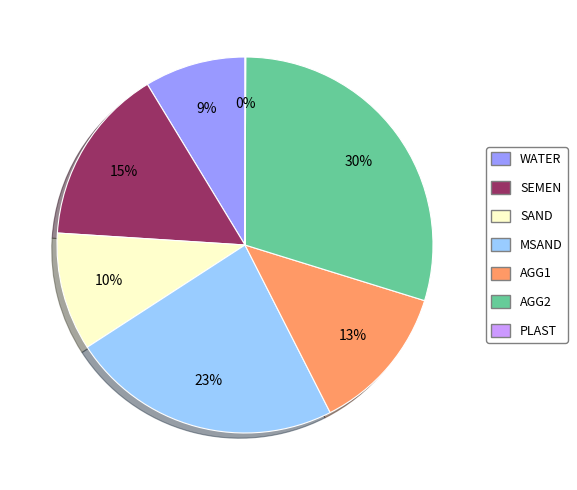

Which has a higher value, WATER or SEMEN?

SEMEN